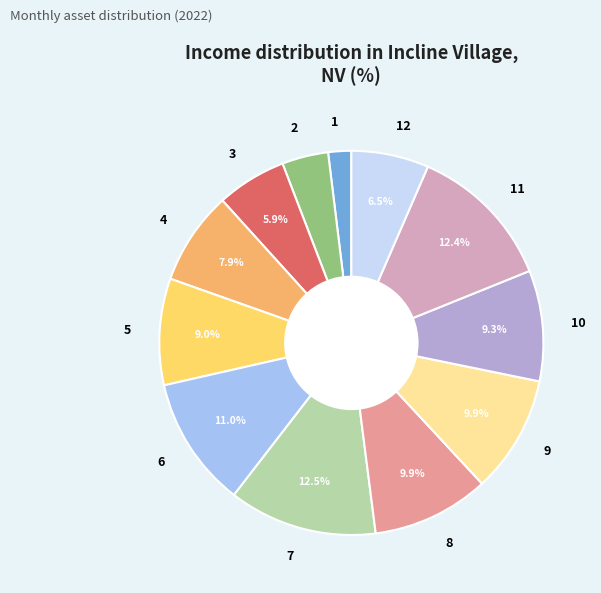

What is the smallest slice in the pie chart?

1